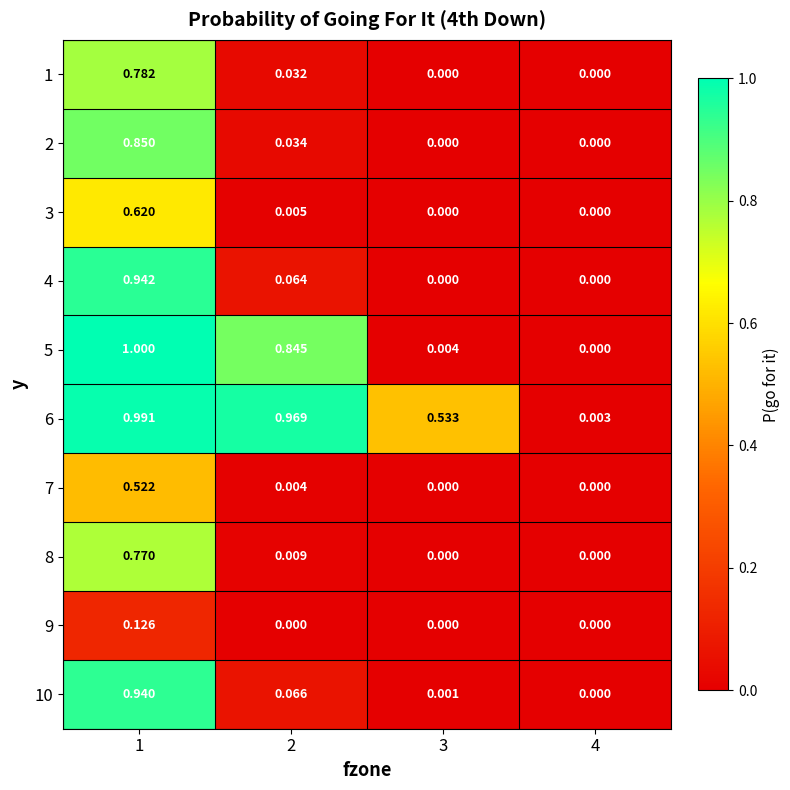

Is the value of 6 at 2 greater than the value of 2 at 3?

Yes